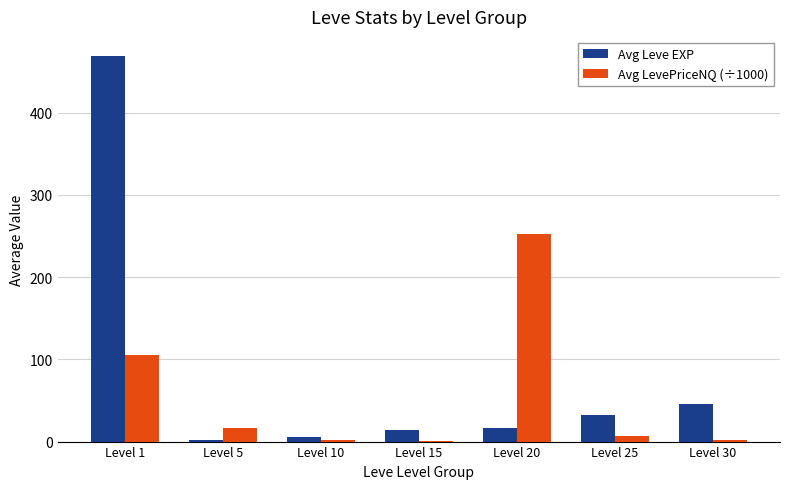

What is the greatest value displayed?

468.5